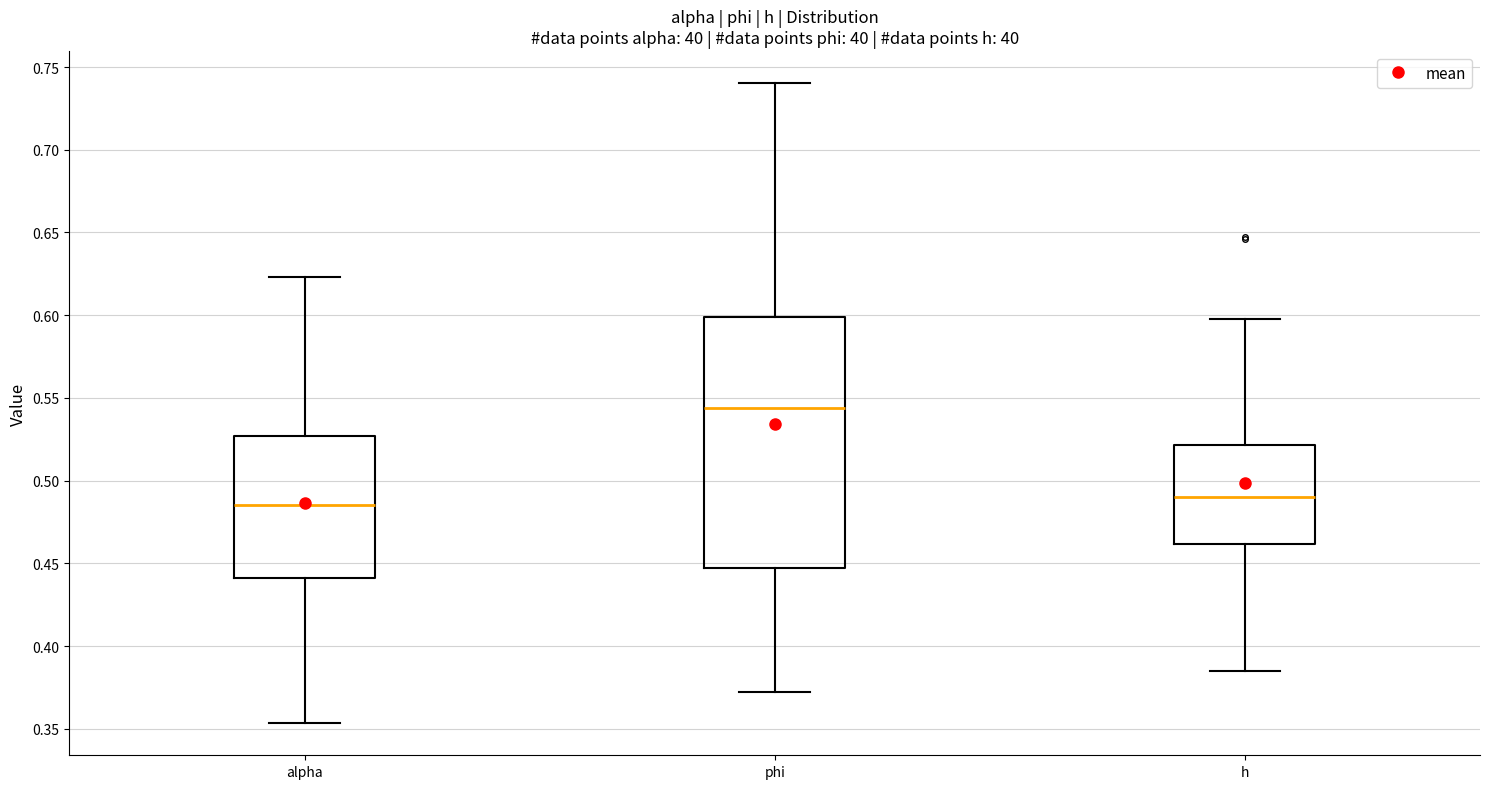

Which box has the highest median line?

phi